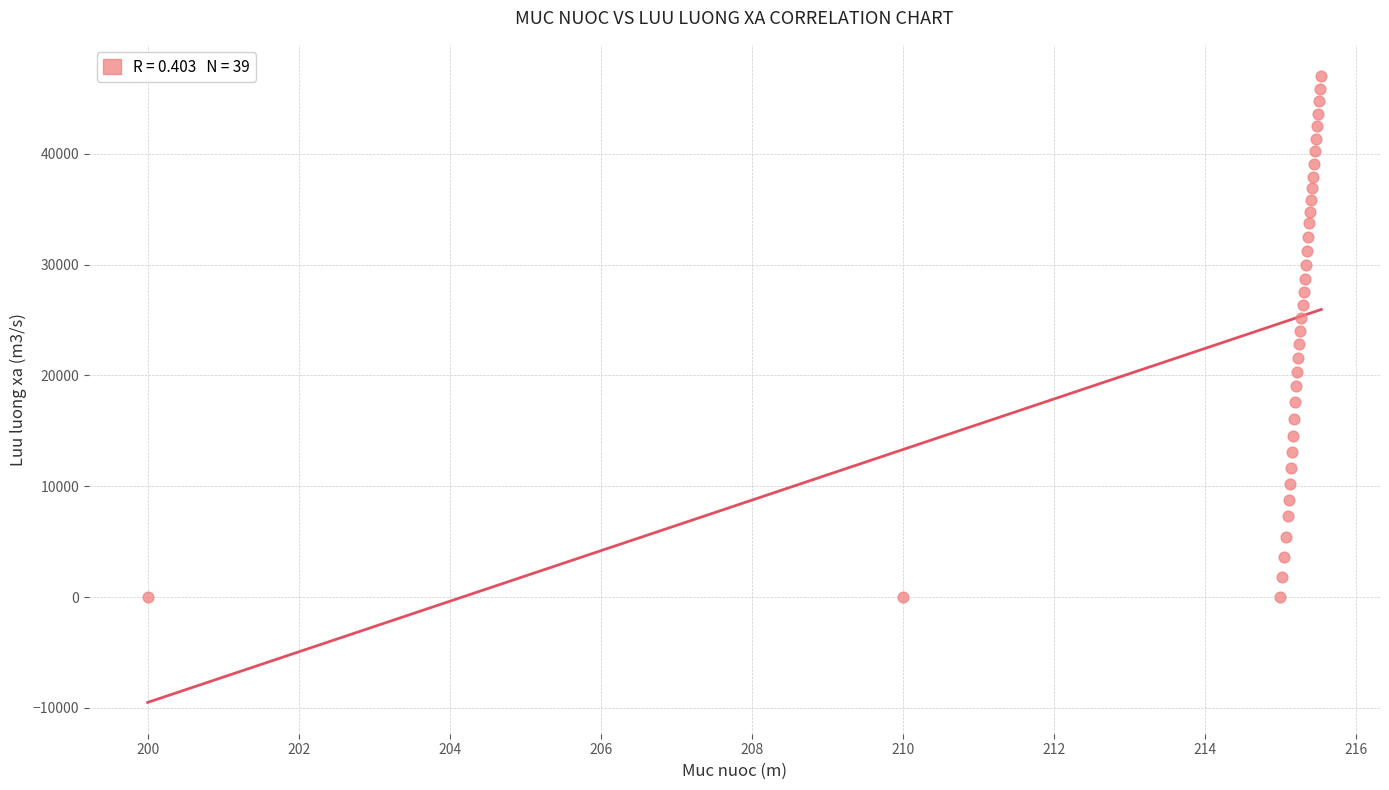

What is the range of X values (max minus min)?

15.5